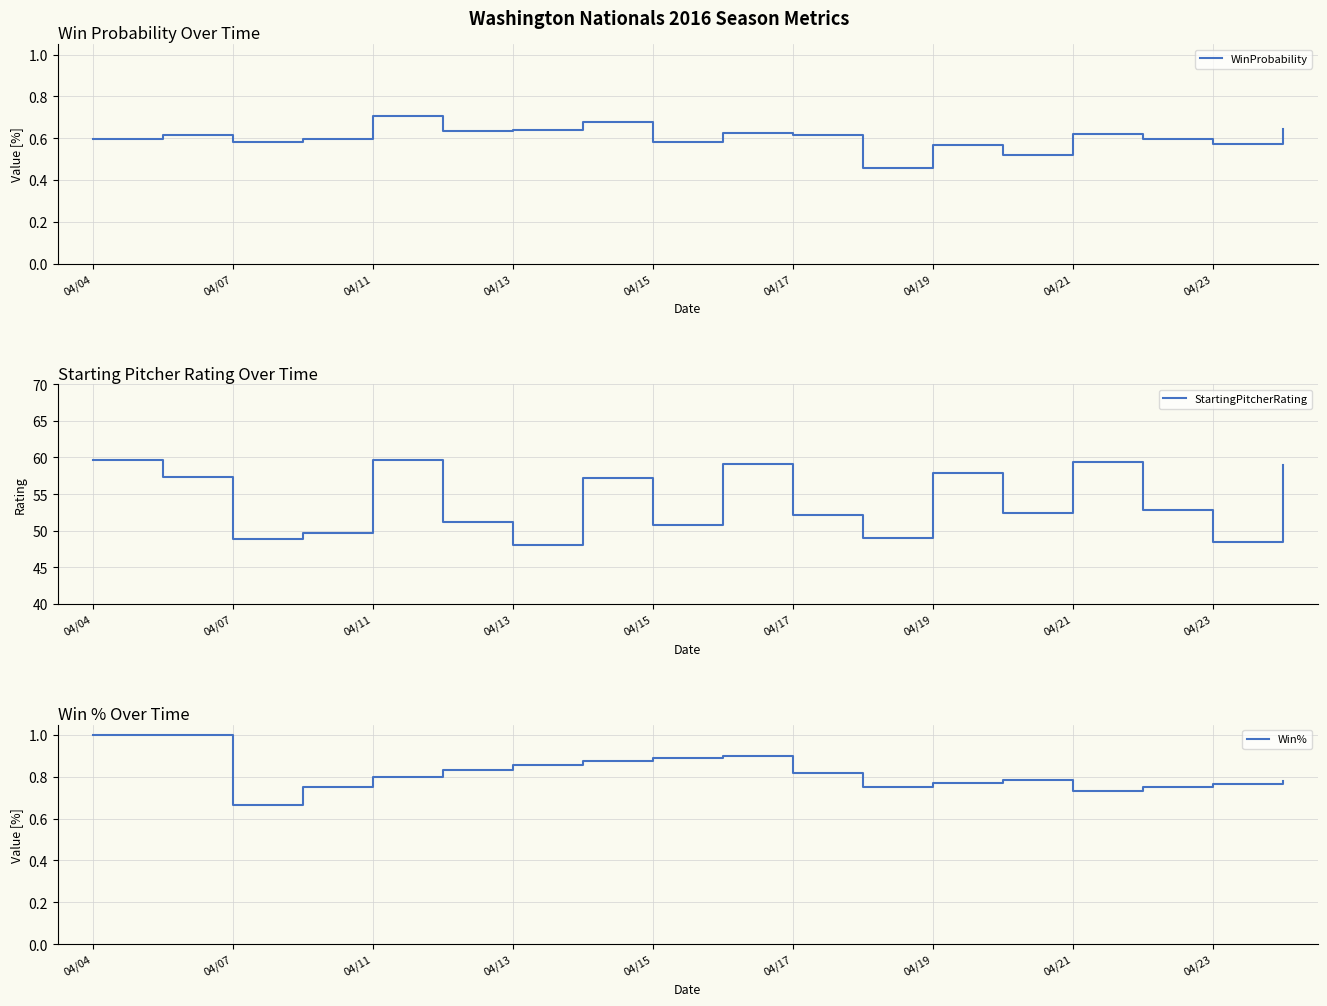

At which label does Win% reach its minimum?

04/07